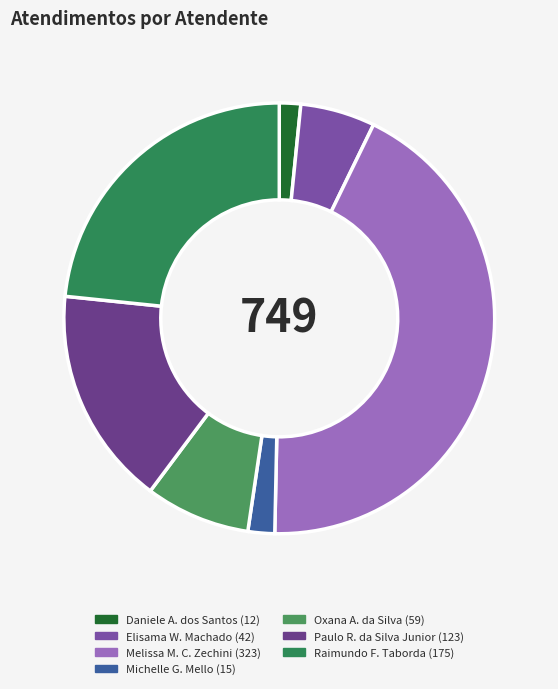

Count the number of slices in the pie.

7